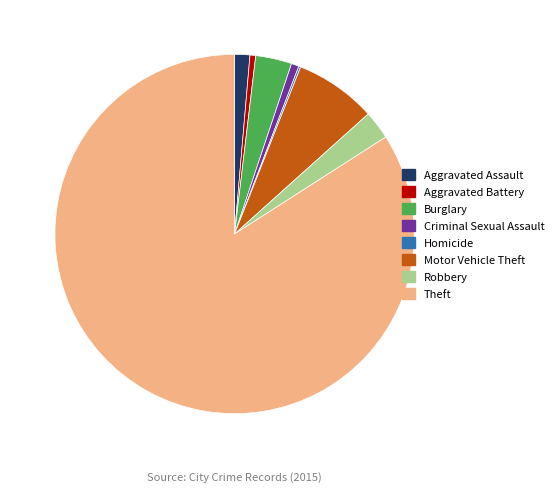

Does any single category account for the majority?

Yes